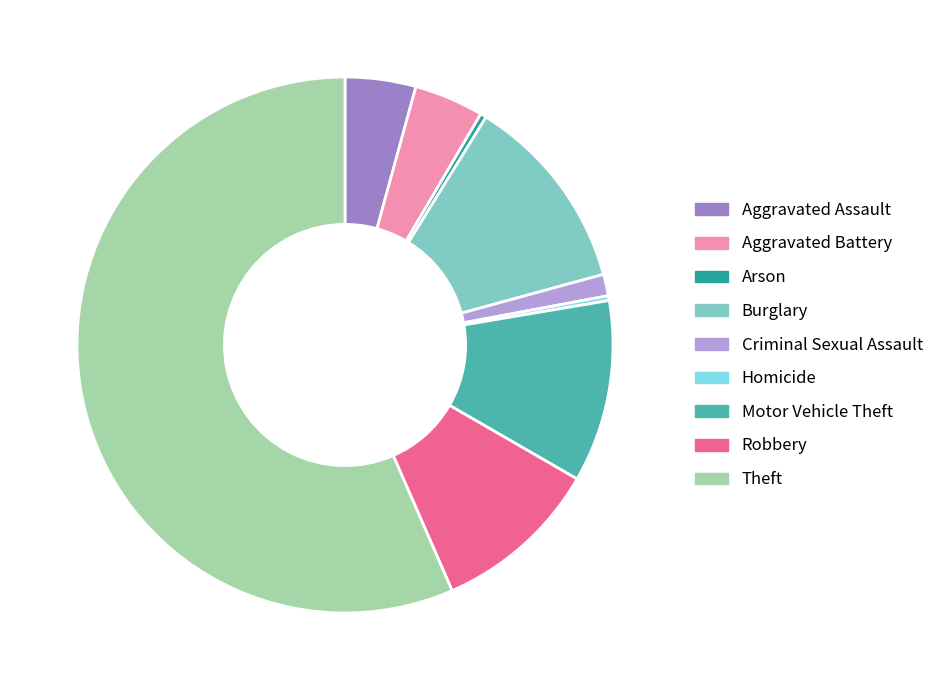

How many slices are in this pie chart?

9